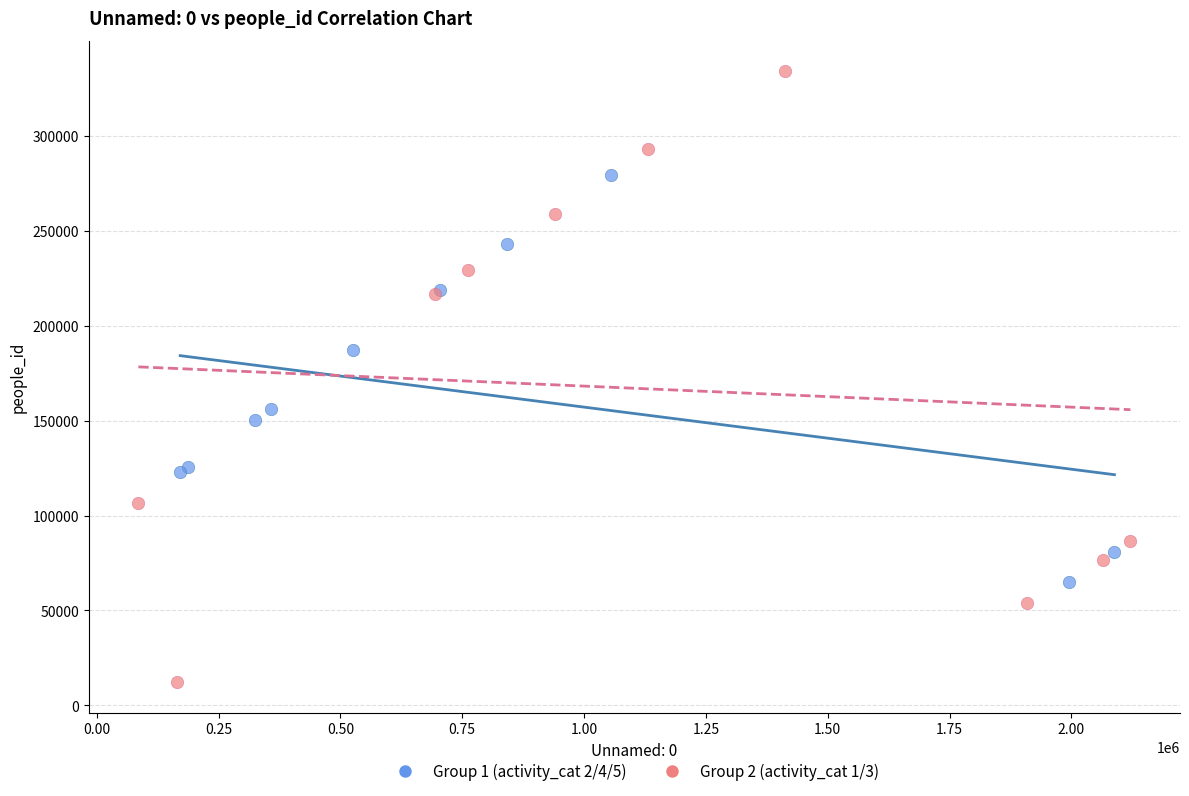

Which series contains the highest Y value?

Group 2 (activity_cat 1/3)